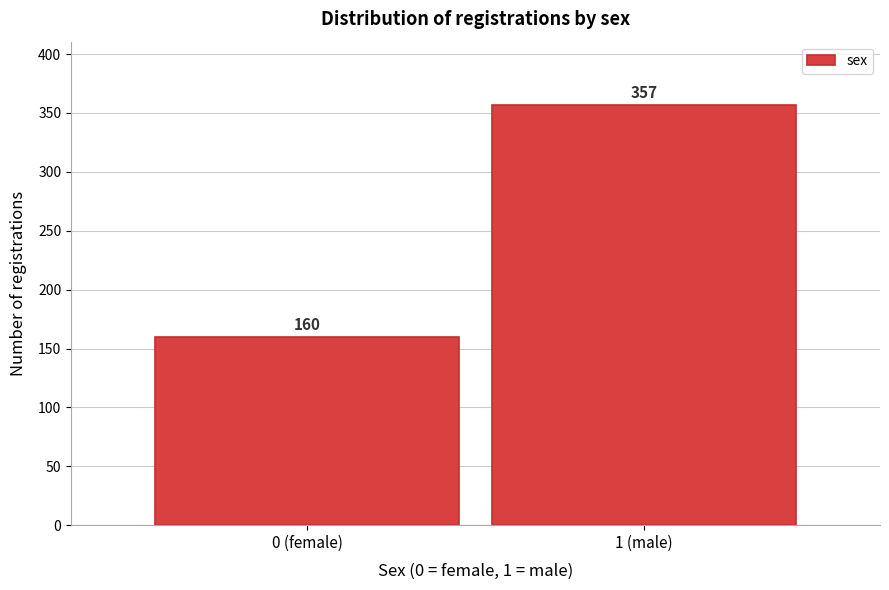

Reading left to right, what are all the values shown in this chart?

160	357